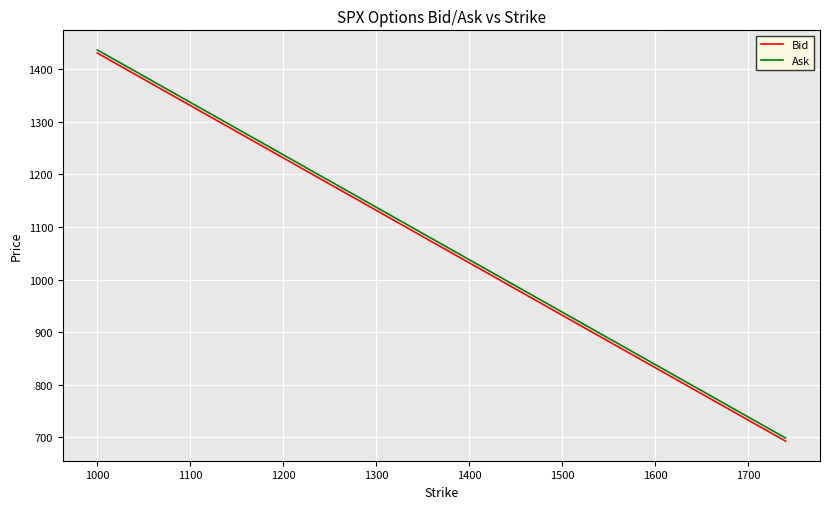

True or false: Ask and Bid intersect in this chart.

False